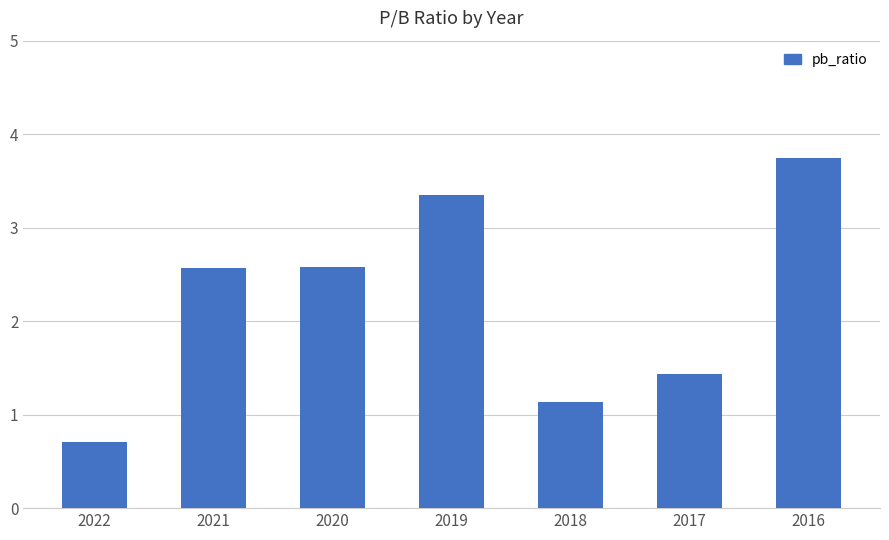

Which category has the highest value across all series?

2016